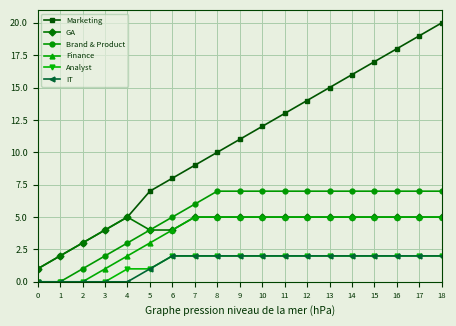

Read the Finance value at 6.

4